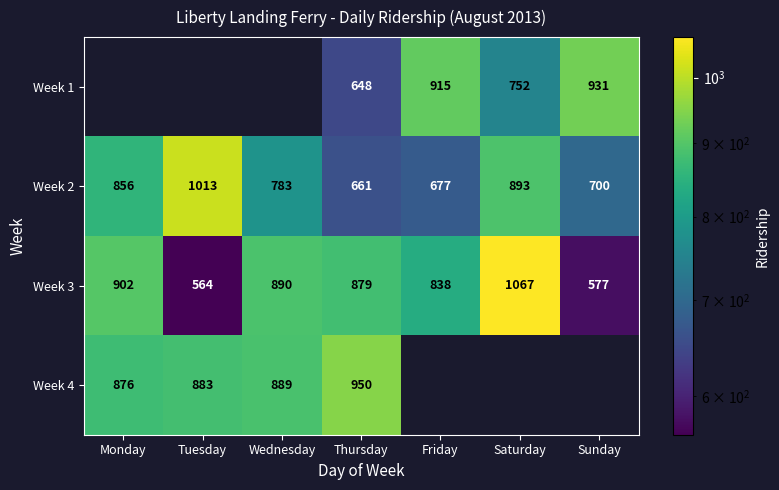

What value does the Week 2 series have at Thursday, to the nearest 50?

650